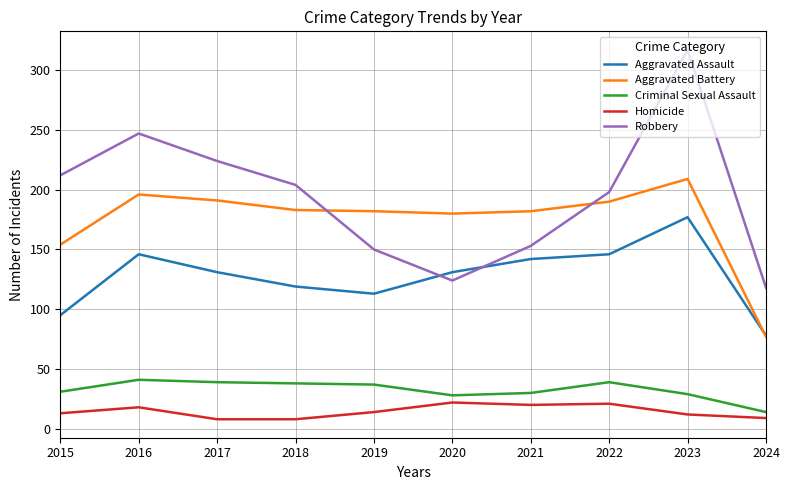

Which series has the widest spread of values?

Robbery